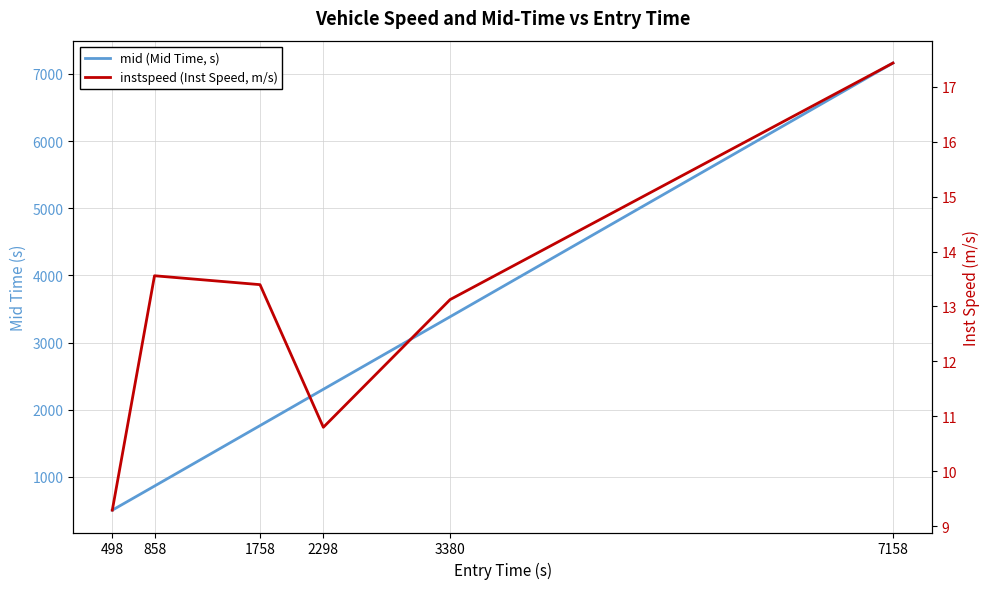

What is the highest value of the mid (Mid Time, s) series?

7162.4